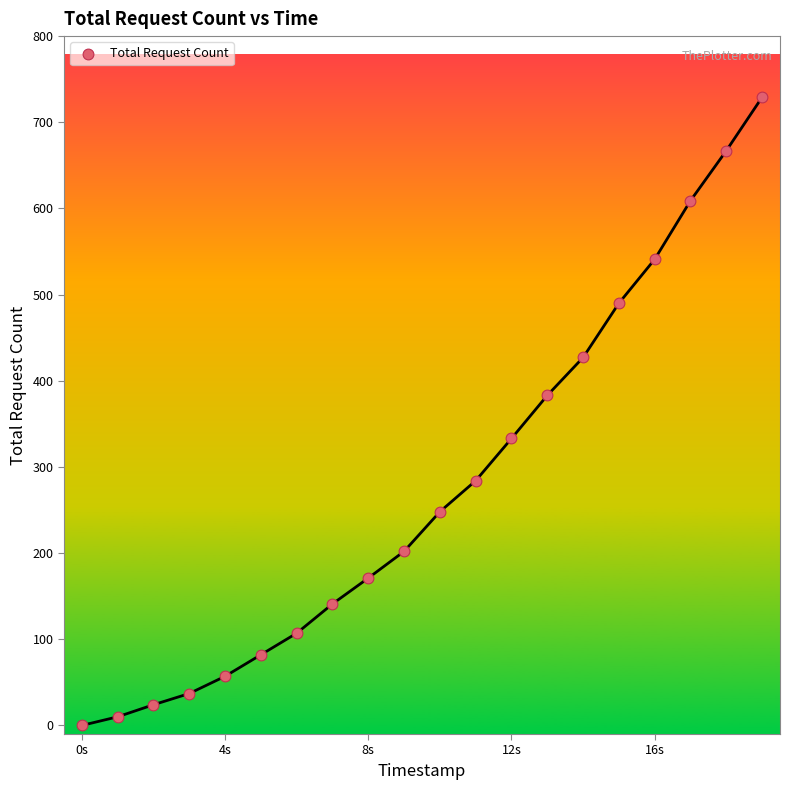

What is the range of X values (max minus min)?

19